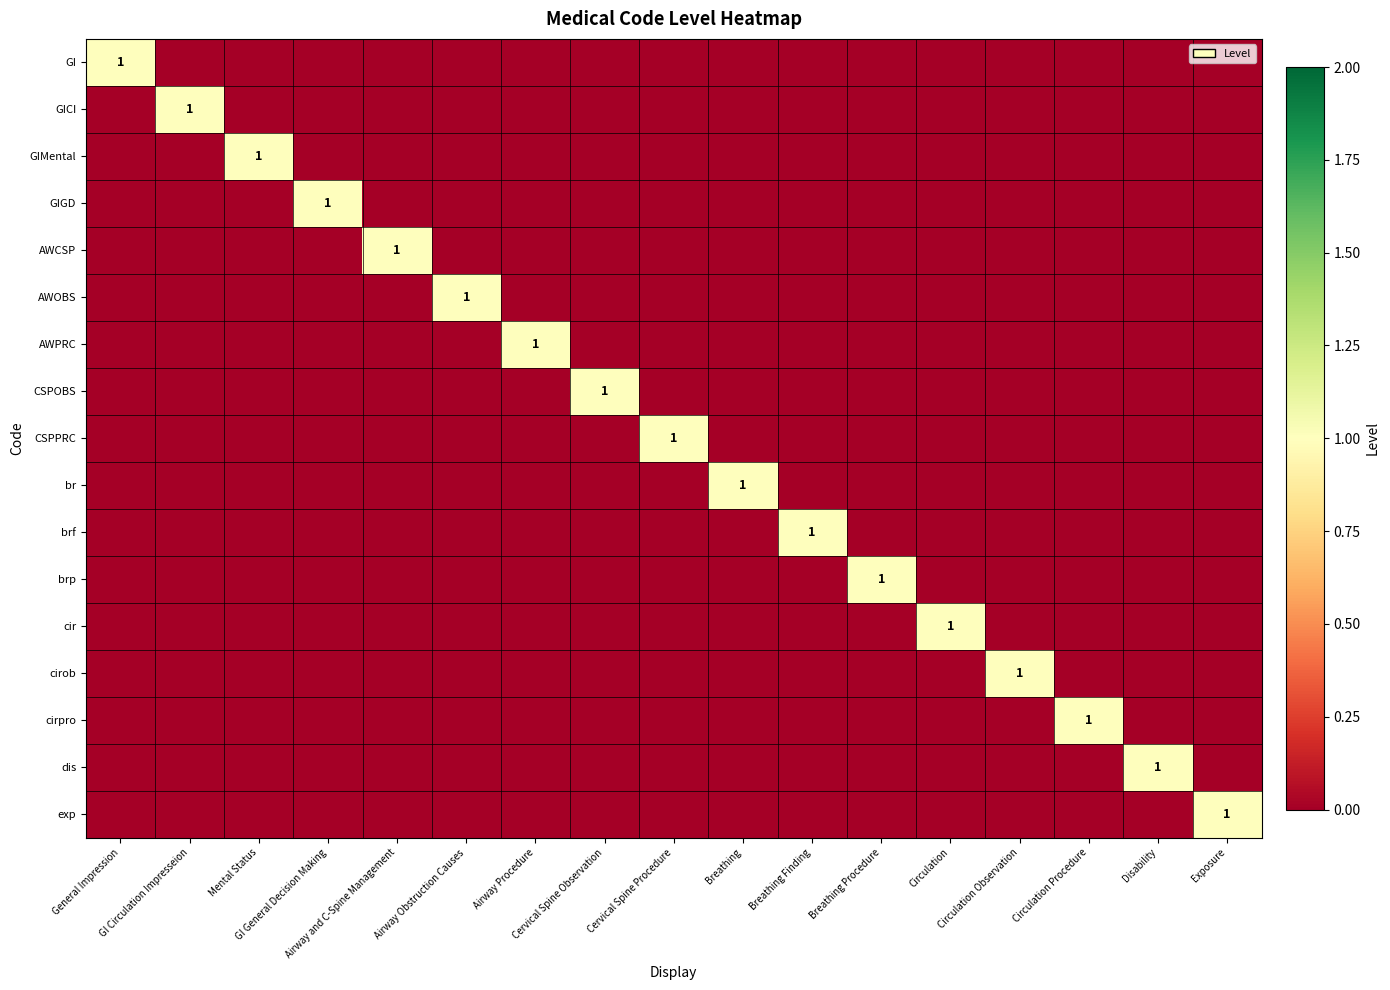

What is the spread (max minus min) of values at Mental Status?

1